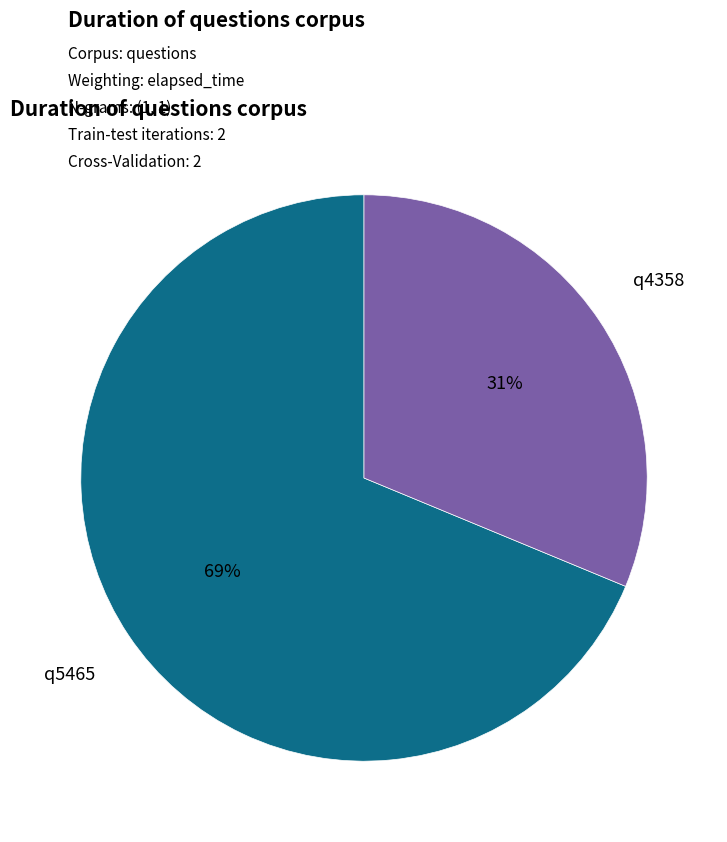

Which has a higher value, q4358 or q5465?

q5465